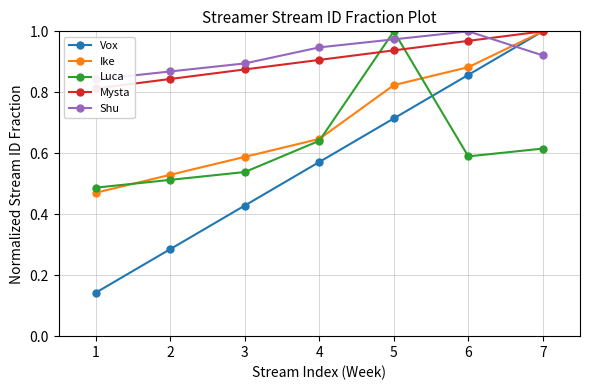

Which category has the lowest value in the Vox series?

1